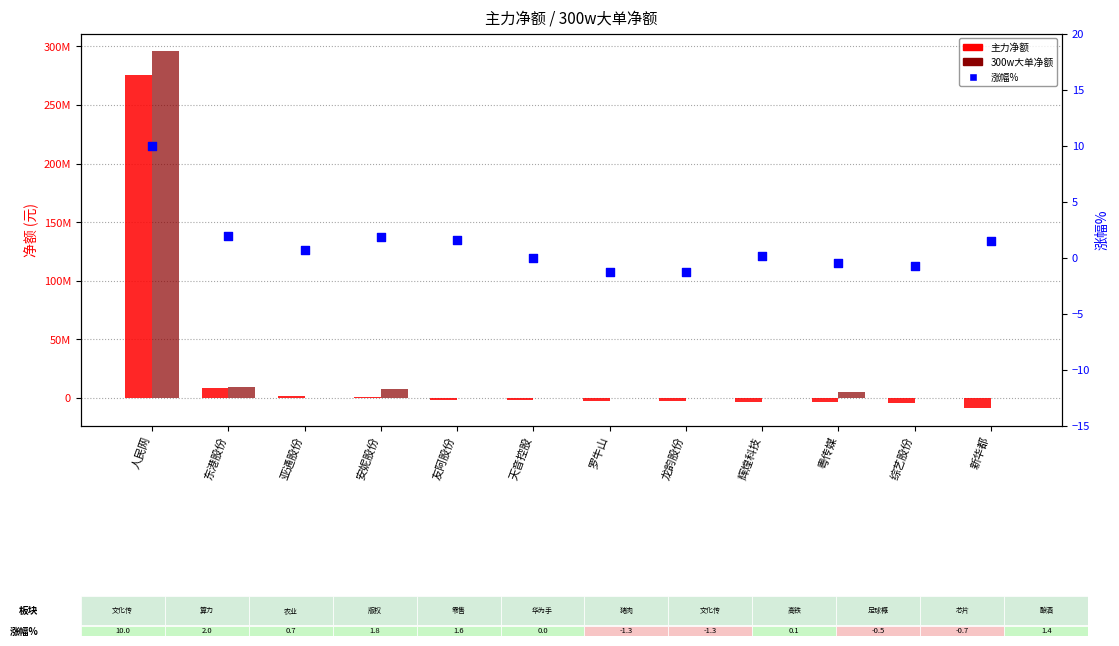

What is the total value across all series at 罗牛山?

-2739220.3